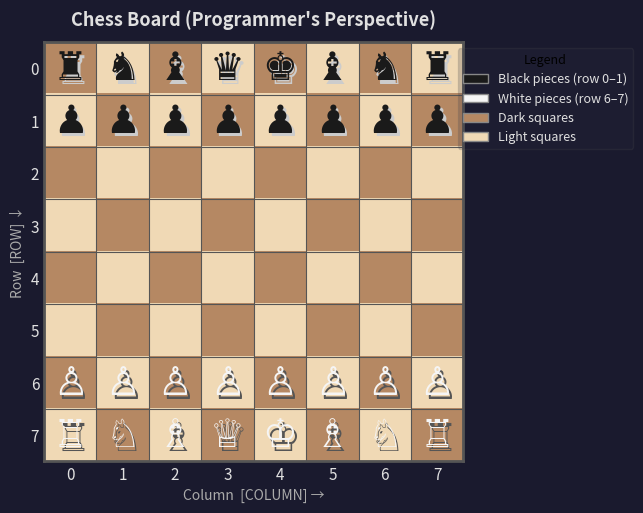

Reading left to right, list all the values displayed in this chart.

row_0: 0=0	1=1	2=0	3=1	4=0	5=1	6=0	7=1
row_1: 0=1	1=0	2=1	3=0	4=1	5=0	6=1	7=0
row_2: 0=0	1=1	2=0	3=1	4=0	5=1	6=0	7=1
row_3: 0=1	1=0	2=1	3=0	4=1	5=0	6=1	7=0
row_4: 0=0	1=1	2=0	3=1	4=0	5=1	6=0	7=1
row_5: 0=1	1=0	2=1	3=0	4=1	5=0	6=1	7=0
row_6: 0=0	1=1	2=0	3=1	4=0	5=1	6=0	7=1
row_7: 0=1	1=0	2=1	3=0	4=1	5=0	6=1	7=0